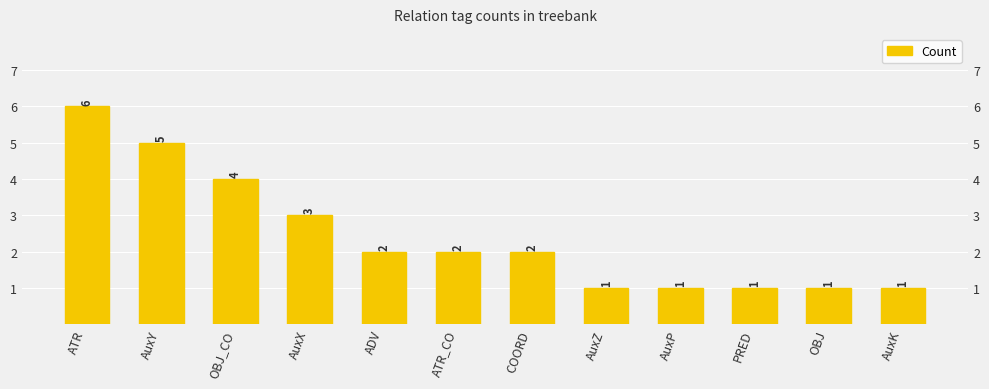

Rank the categories by value from lowest to highest.

AuxZ, AuxP, PRED, OBJ, AuxK, ADV, ATR_CO, COORD, AuxX, OBJ_CO, AuxY, ATR